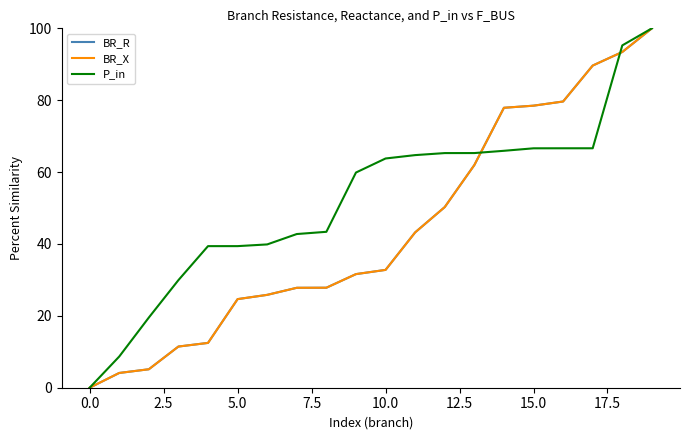

Is this an area chart (filled region under the line)?

No